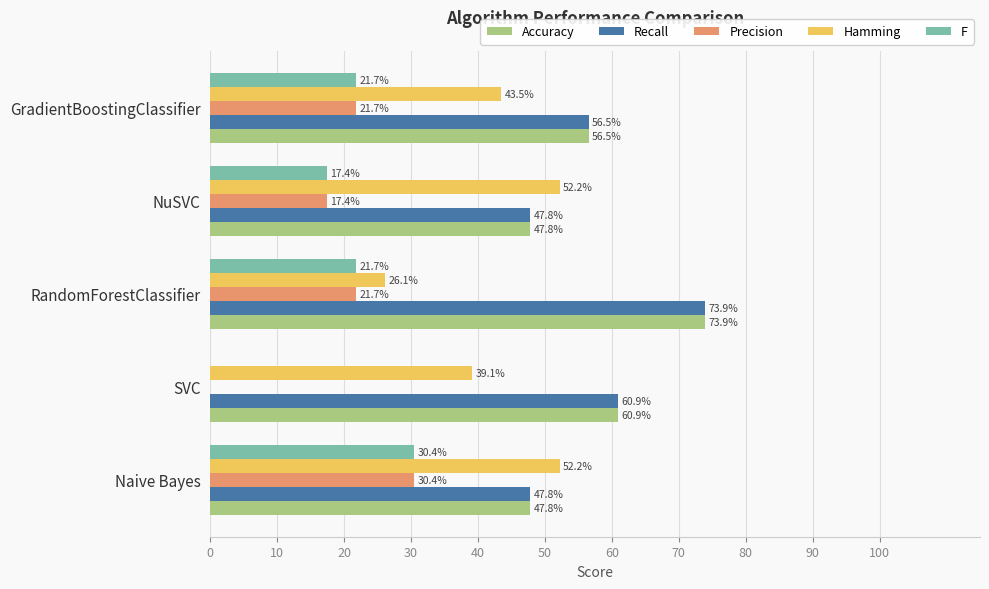

What are all the series names shown in the legend?

Accuracy, Recall, Precision, Hamming, F